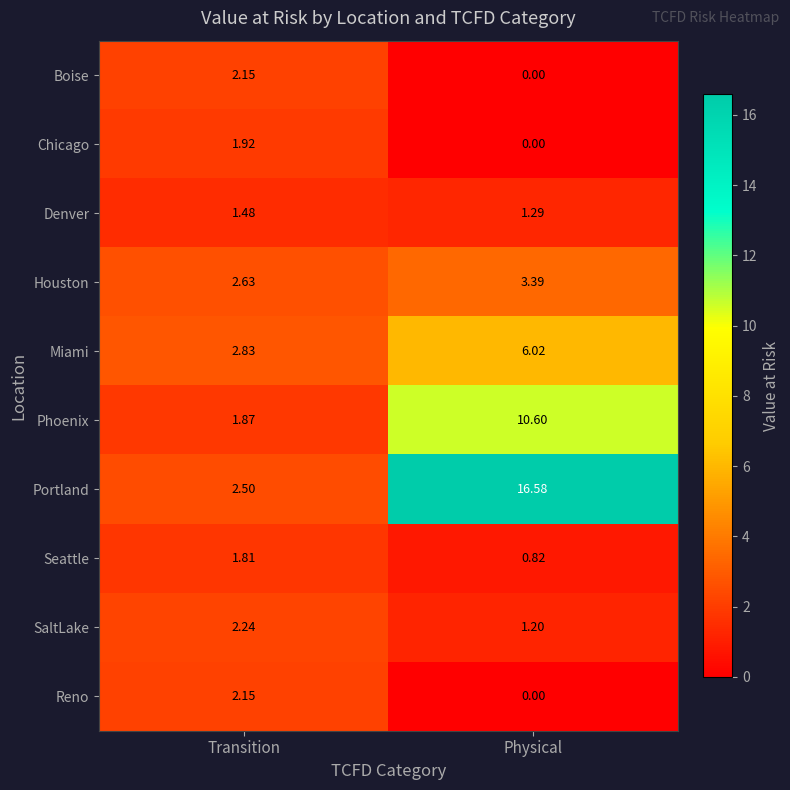

Between Transition and Physical, which series saw the biggest shift?

Portland